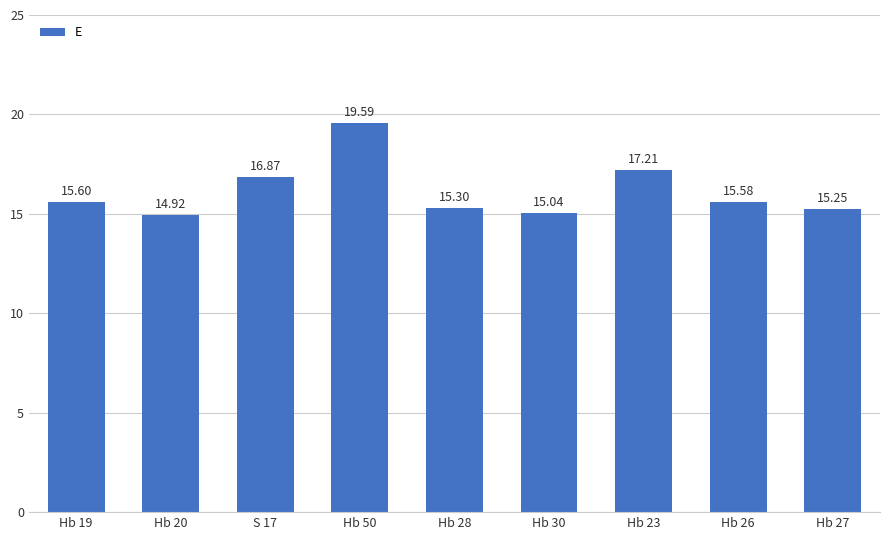

The chart shows a value of 15.6 at Hb 26. True or false?

True